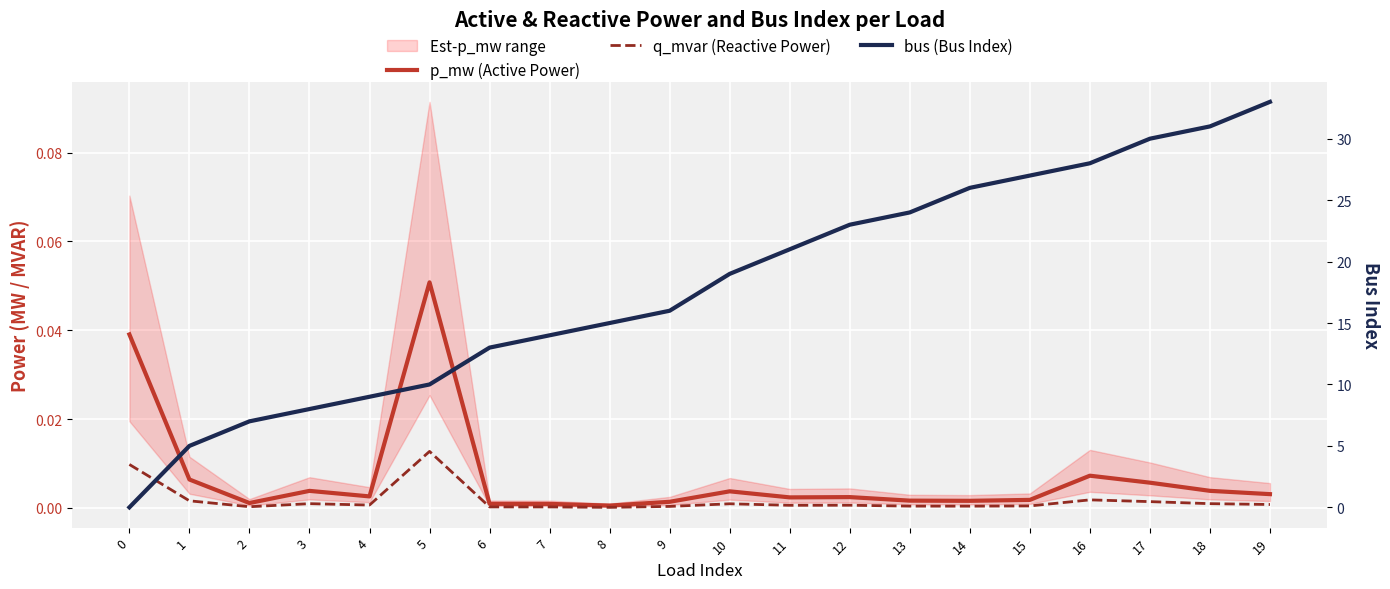

Which series has the largest total across all categories?

bus (Bus Index)